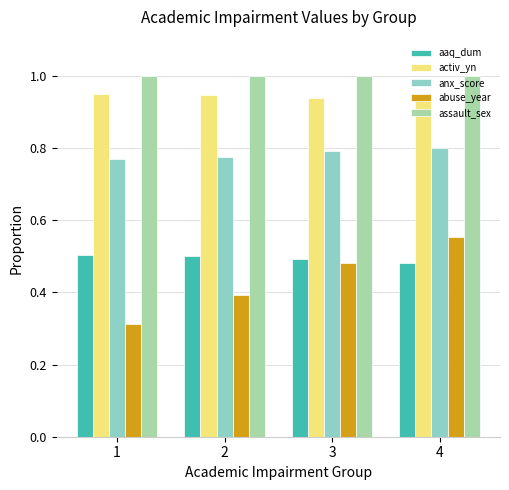

What is the difference between the highest and lowest values at 1?

0.7